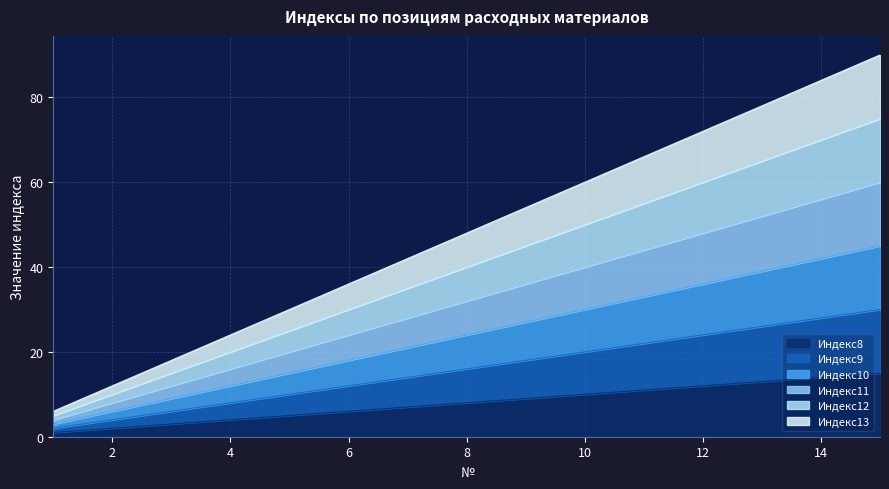

How many series are shown in this chart?

6